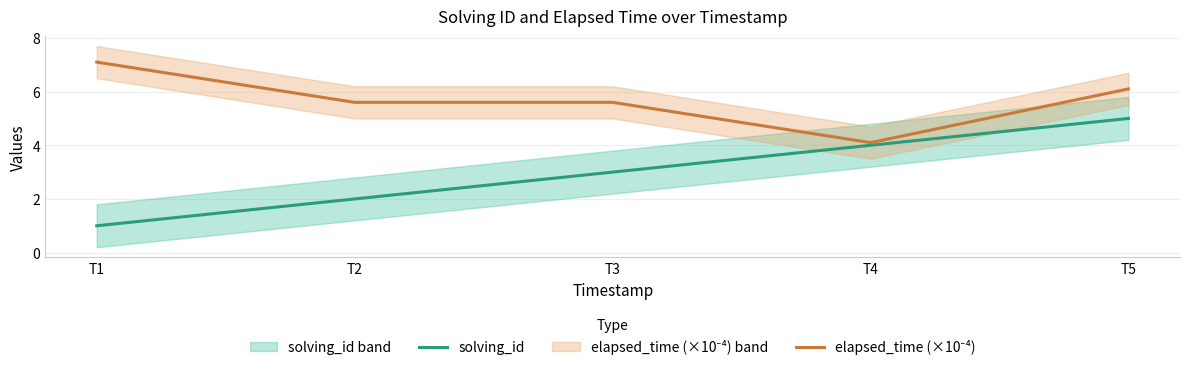

How many lines are shown in the chart?

2